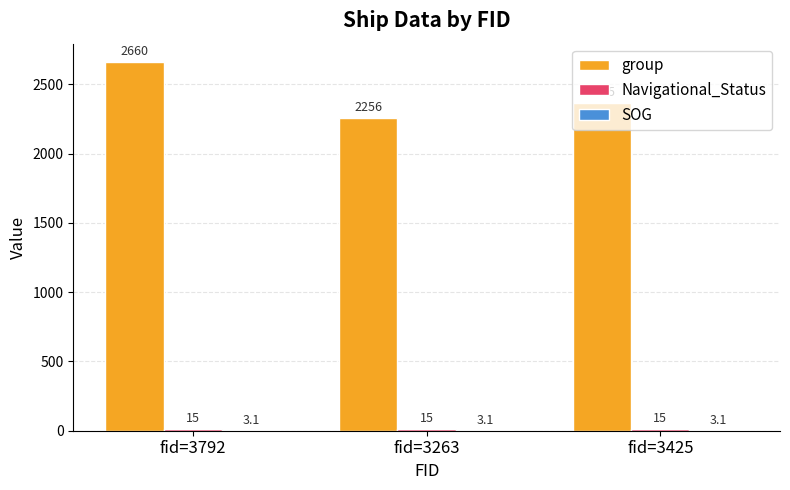

Between fid=3263 and fid=3425, which series saw the biggest shift?

group